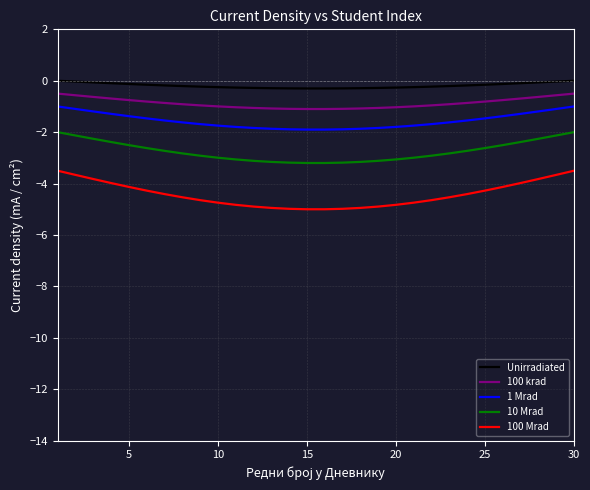

True or false: Unirradiated and 10 Mrad intersect in this chart.

False